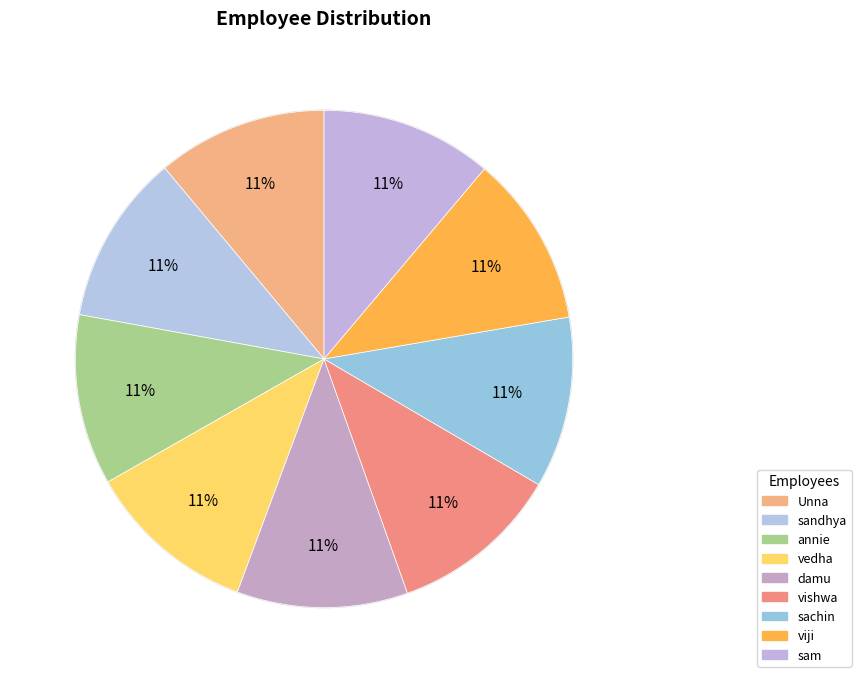

What percentage is the sam slice, to the nearest percent?

11%